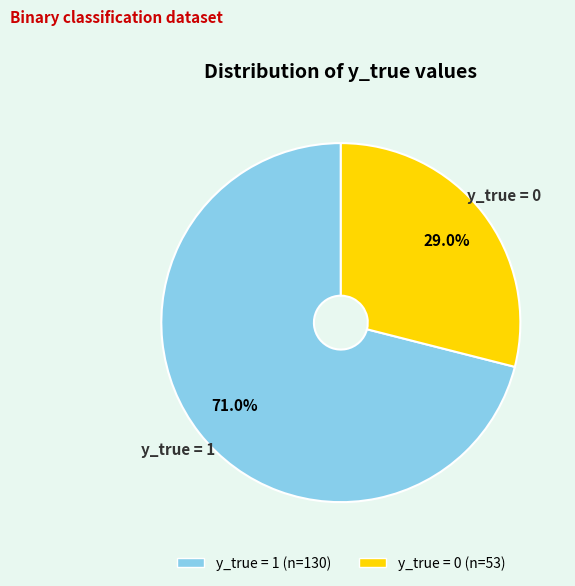

Which has a higher value, y_true = 0 or y_true = 1?

y_true = 1